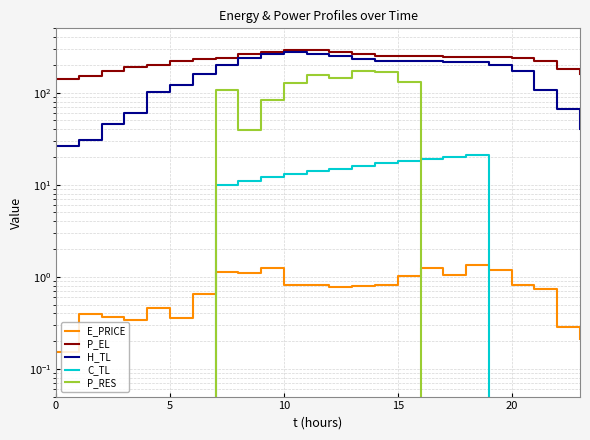

How many lines are shown in the chart?

5